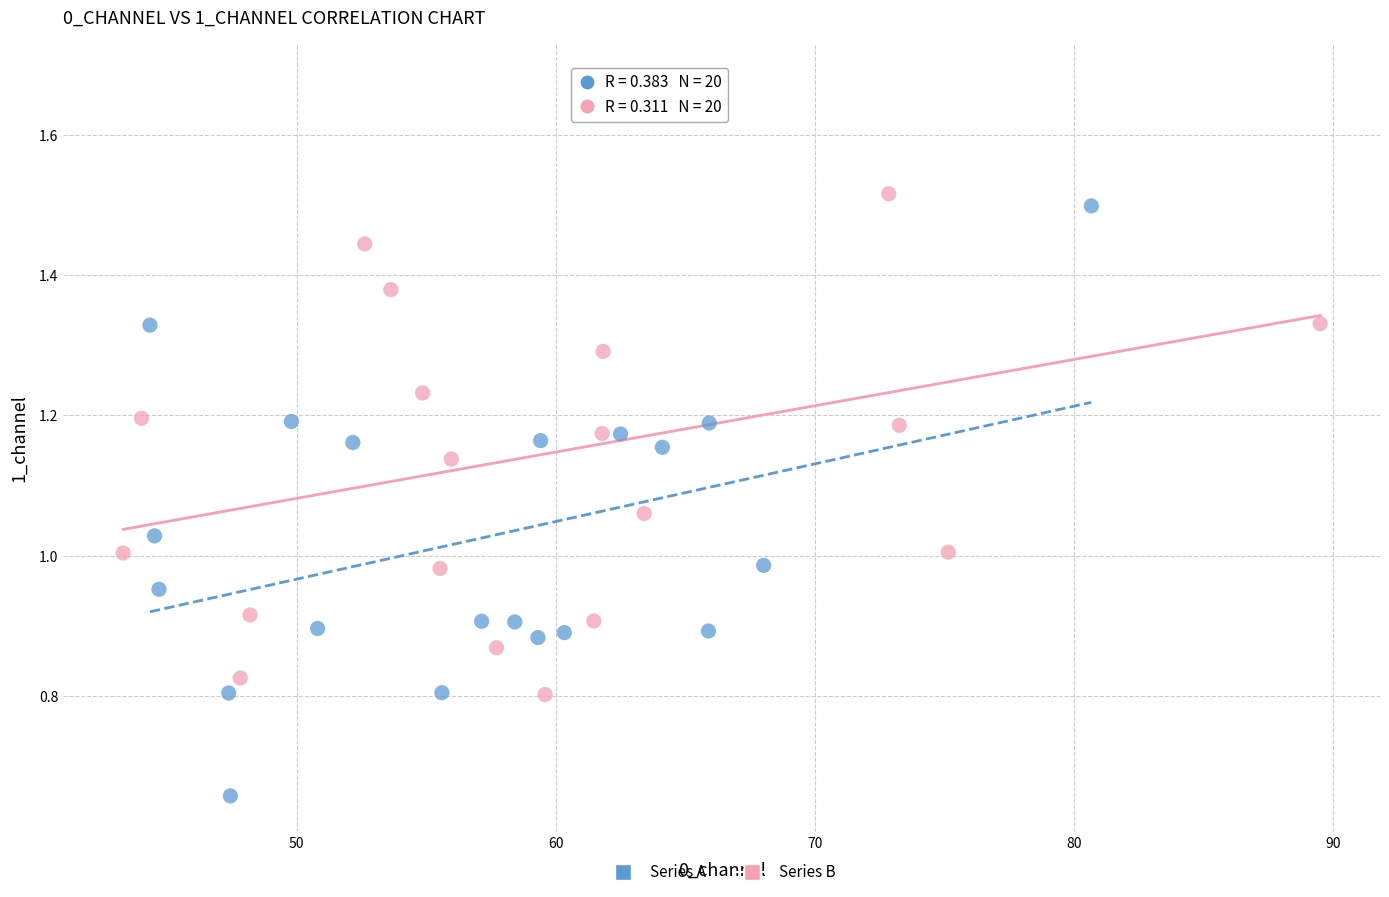

Which series reaches the minimum Y coordinate?

Series A